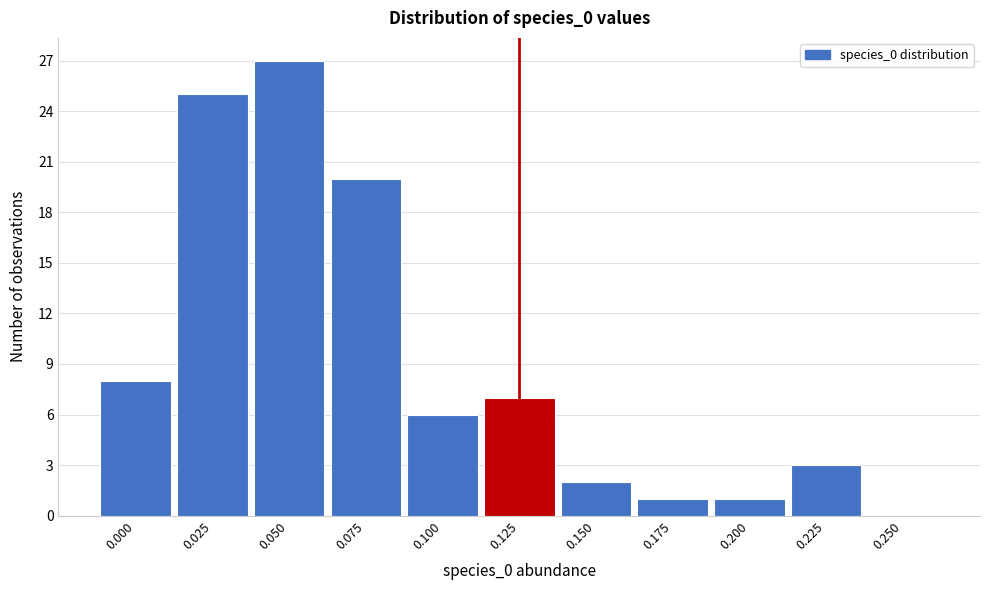

Reading left to right, what are all the values shown in this chart?

0.000=8	0.025=25	0.050=27	0.075=20	0.100=6	0.125=7	0.150=2	0.175=1	0.200=1	0.225=3	0.250=0